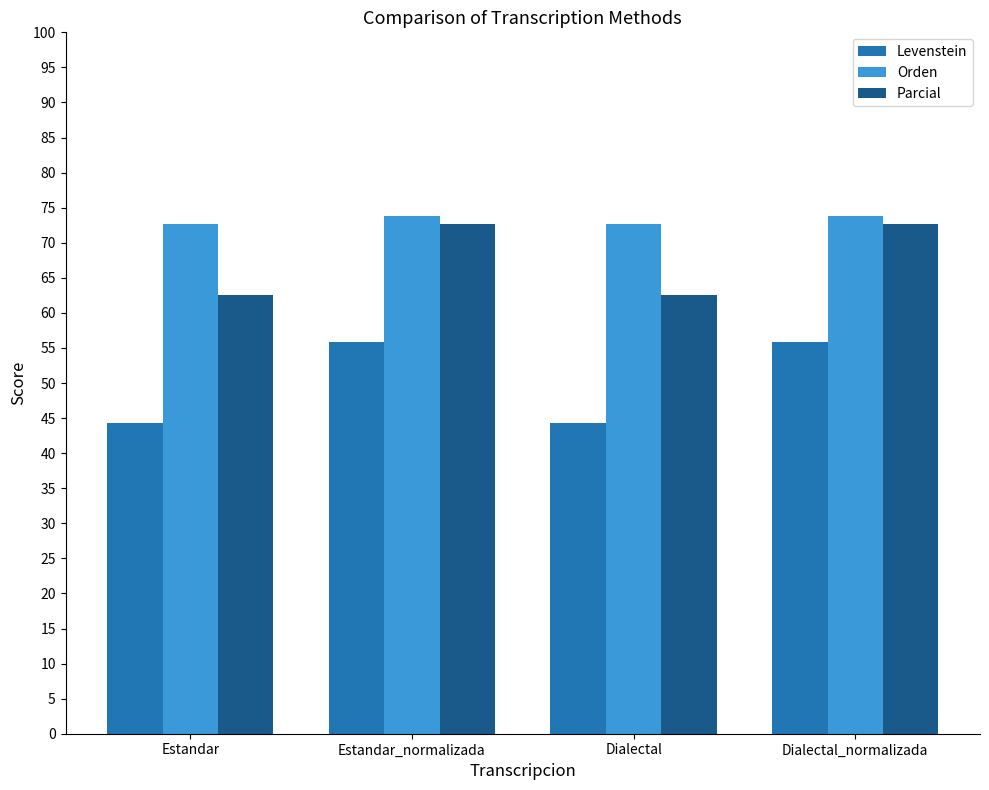

What is the smallest value displayed?

44.2